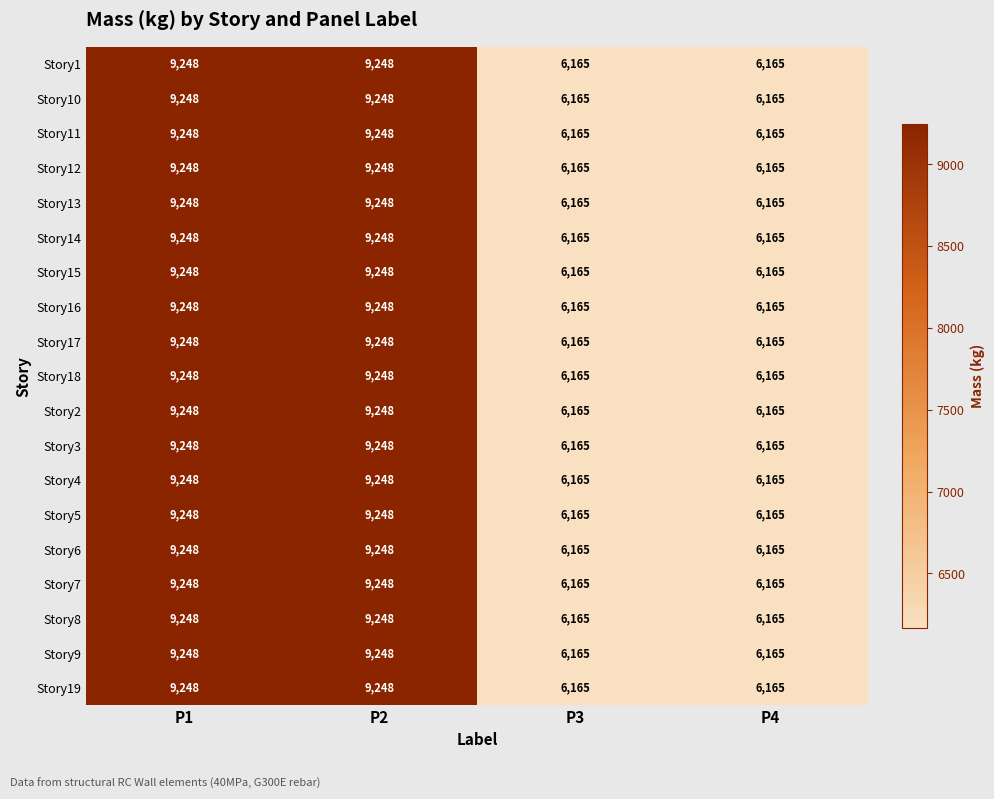

Is it true that Story13 equals 16643 at P1?

False